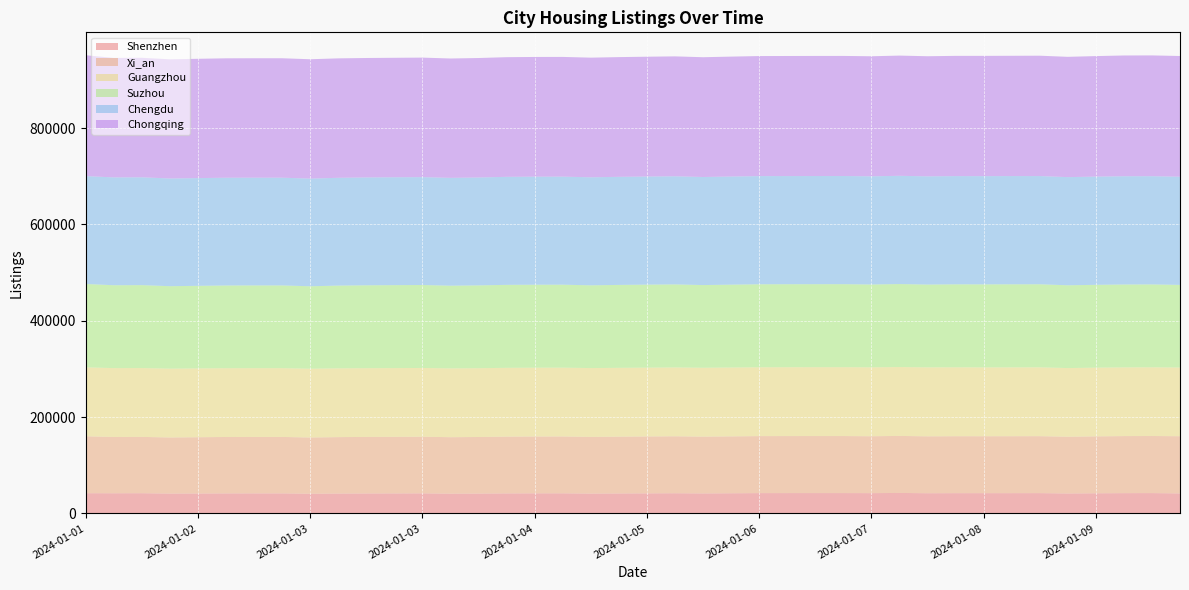

Reading left to right, extract all data points from this chart.

Xi_an: 2024-01-01=118227	2024-01-01=116886	2024-01-01=116931	2024-01-02=116484	2024-01-02=116840	2024-01-02=117134	2024-01-02=117177	2024-01-02=117165	2024-01-03=116840	2024-01-03=117198	2024-01-03=117375	2024-01-03=117496	2024-01-03=117554	2024-01-04=117287	2024-01-04=117482	2024-01-04=117911	2024-01-04=118003	2024-01-04=118040	2024-01-05=117749	2024-01-05=117968	2024-01-05=118148	2024-01-05=118296	2024-01-06=117943	2024-01-06=118141	2024-01-06=118359	2024-01-06=118372	2024-01-06=118395	2024-01-07=118396	2024-01-07=118125	2024-01-07=118405	2024-01-08=118128	2024-01-08=118267	2024-01-08=118186	2024-01-08=118220	2024-01-08=118259	2024-01-09=117870	2024-01-09=118186	2024-01-09=118468	2024-01-09=118510	2024-01-10=118762
Chengdu: 2024-01-01=223976	2024-01-01=223952	2024-01-01=223918	2024-01-02=223673	2024-01-02=223711	2024-01-02=223780	2024-01-02=223712	2024-01-02=223709	2024-01-03=223604	2024-01-03=223830	2024-01-03=223977	2024-01-03=224012	2024-01-03=224003	2024-01-04=223915	2024-01-04=224053	2024-01-04=224327	2024-01-04=224377	2024-01-04=224369	2024-01-05=224321	2024-01-05=224447	2024-01-05=224466	2024-01-05=224526	2024-01-06=224398	2024-01-06=224561	2024-01-06=224608	2024-01-06=224616	2024-01-06=224628	2024-01-07=224629	2024-01-07=224635	2024-01-07=224803	2024-01-08=224704	2024-01-08=224722	2024-01-08=224741	2024-01-08=224756	2024-01-08=224721	2024-01-09=224600	2024-01-09=224707	2024-01-09=224796	2024-01-09=224742	2024-01-10=224630
Chongqing: 2024-01-01=250996	2024-01-01=248050	2024-01-01=248122	2024-01-02=247445	2024-01-02=247756	2024-01-02=247983	2024-01-02=248029	2024-01-02=248042	2024-01-03=247829	2024-01-03=248042	2024-01-03=248039	2024-01-03=248087	2024-01-03=248178	2024-01-04=247889	2024-01-04=248087	2024-01-04=248466	2024-01-04=248583	2024-01-04=248599	2024-01-05=248465	2024-01-05=248611	2024-01-05=248844	2024-01-05=248996	2024-01-06=248739	2024-01-06=248985	2024-01-06=249323	2024-01-06=249355	2024-01-06=249367	2024-01-07=249366	2024-01-07=249314	2024-01-07=249629	2024-01-08=249435	2024-01-08=249715	2024-01-08=249750	2024-01-08=249807	2024-01-08=249917	2024-01-09=249808	2024-01-09=250270	2024-01-09=250773	2024-01-09=250823	2024-01-10=250673
Suzhou: 2024-01-01=173140	2024-01-01=172067	2024-01-01=172180	2024-01-02=171212	2024-01-02=171456	2024-01-02=171716	2024-01-02=171798	2024-01-02=171791	2024-01-03=171191	2024-01-03=171793	2024-01-03=172075	2024-01-03=172230	2024-01-03=172256	2024-01-04=171703	2024-01-04=171950	2024-01-04=172271	2024-01-04=172312	2024-01-04=172309	2024-01-05=171776	2024-01-05=172160	2024-01-05=172376	2024-01-05=172448	2024-01-06=171719	2024-01-06=172058	2024-01-06=172356	2024-01-06=172338	2024-01-06=172337	2024-01-07=172337	2024-01-07=172010	2024-01-07=172327	2024-01-08=171959	2024-01-08=172278	2024-01-08=172408	2024-01-08=172453	2024-01-08=172486	2024-01-09=171869	2024-01-09=171996	2024-01-09=172111	2024-01-09=172105	2024-01-10=171579
Guangzhou: 2024-01-01=143130	2024-01-01=143007	2024-01-01=142982	2024-01-02=142925	2024-01-02=142929	2024-01-02=142879	2024-01-02=142852	2024-01-02=142835	2024-01-03=142836	2024-01-03=142849	2024-01-03=142802	2024-01-03=142770	2024-01-03=142819	2024-01-04=142893	2024-01-04=142897	2024-01-04=142867	2024-01-04=142870	2024-01-04=142882	2024-01-05=142947	2024-01-05=142923	2024-01-05=142886	2024-01-05=142930	2024-01-06=143021	2024-01-06=143007	2024-01-06=142935	2024-01-06=142969	2024-01-06=143026	2024-01-07=143049	2024-01-07=143107	2024-01-07=143034	2024-01-08=143220	2024-01-08=143110	2024-01-08=142963	2024-01-08=142970	2024-01-08=142941	2024-01-09=142574	2024-01-09=142694	2024-01-09=142680	2024-01-09=142691	2024-01-10=142669
Shenzhen: 2024-01-01=42001	2024-01-01=41914	2024-01-01=42000	2024-01-02=41267	2024-01-02=41410	2024-01-02=41612	2024-01-02=41674	2024-01-02=41683	2024-01-03=40848	2024-01-03=41288	2024-01-03=41489	2024-01-03=41579	2024-01-03=41738	2024-01-04=41035	2024-01-04=41240	2024-01-04=41606	2024-01-04=41766	2024-01-04=41789	2024-01-05=41208	2024-01-05=41492	2024-01-05=41707	2024-01-05=41933	2024-01-06=41538	2024-01-06=41877	2024-01-06=42210	2024-01-06=42264	2024-01-06=42276	2024-01-07=42280	2024-01-07=42157	2024-01-07=42546	2024-01-08=41977	2024-01-08=42094	2024-01-08=42121	2024-01-08=42141	2024-01-08=42188	2024-01-09=41460	2024-01-09=41849	2024-01-09=42144	2024-01-09=42253	2024-01-10=41580